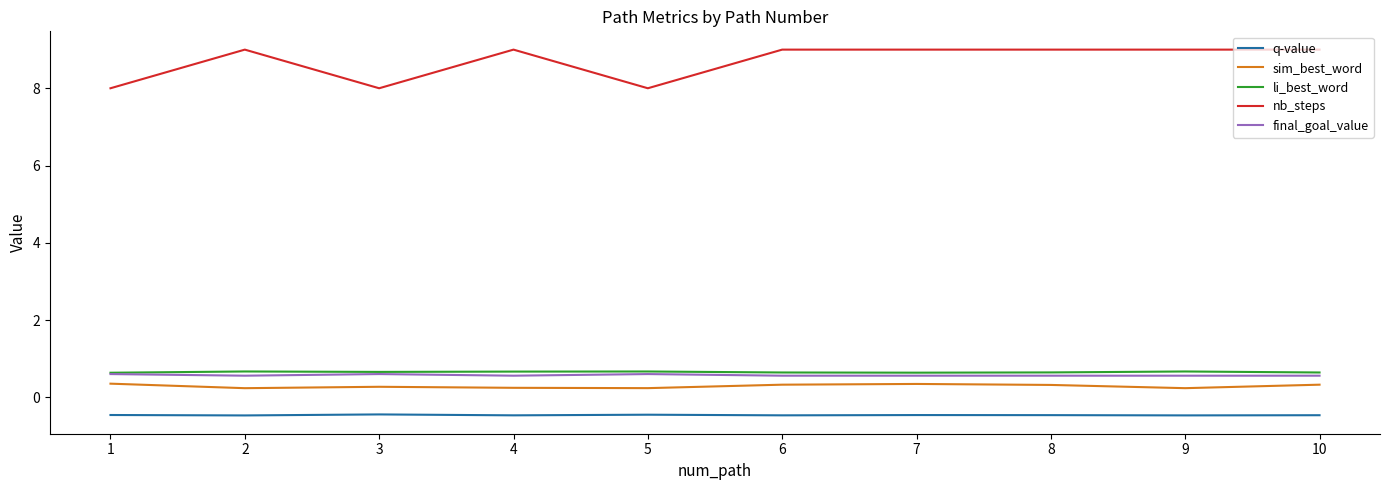

Is it true that q-value equals -0.4 at 3?

True